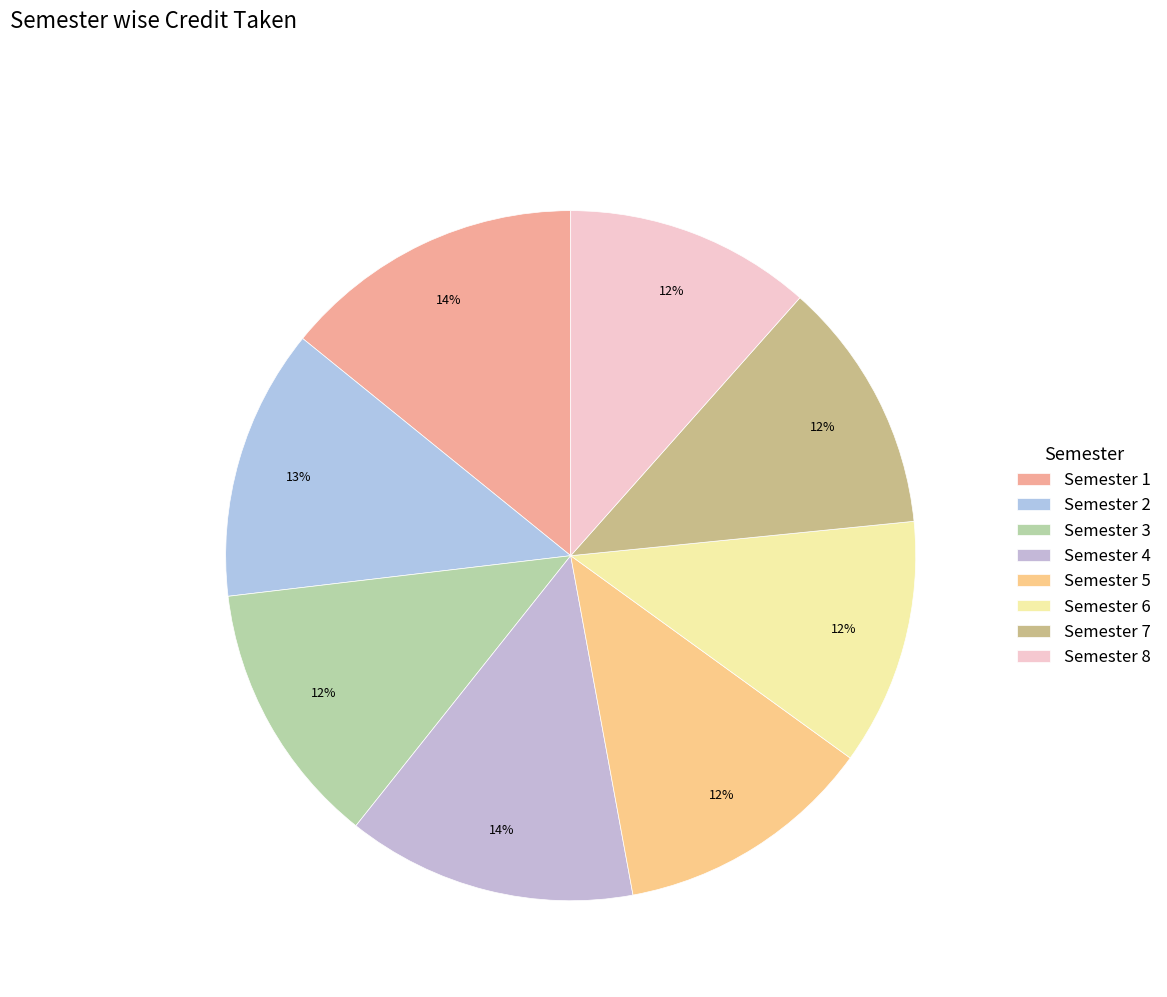

Between Semester 7 and Semester 3, which is larger?

Semester 3